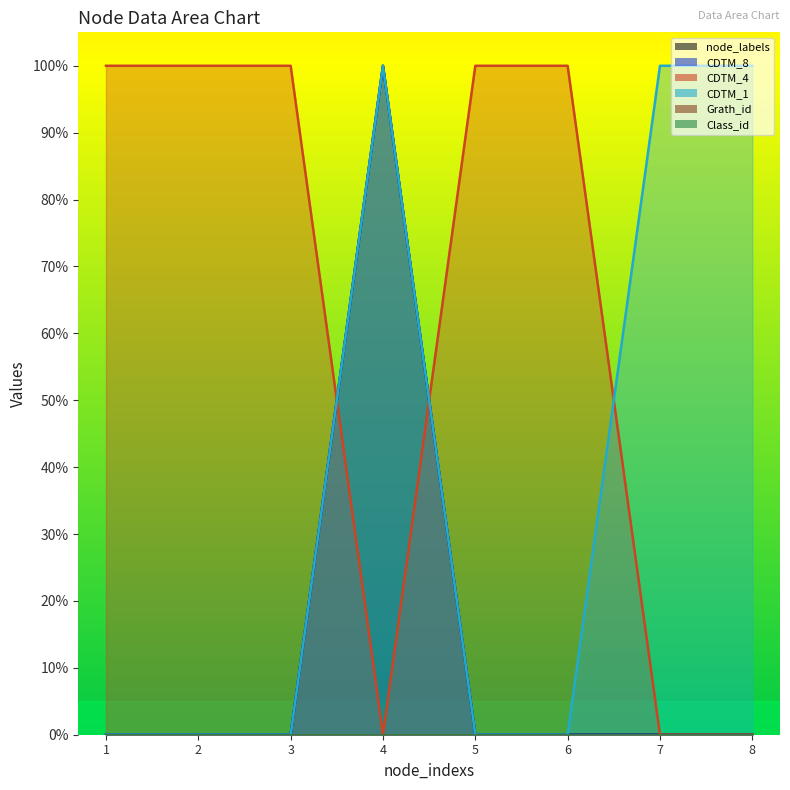

Where is the first local maximum for CDTM_8?

4